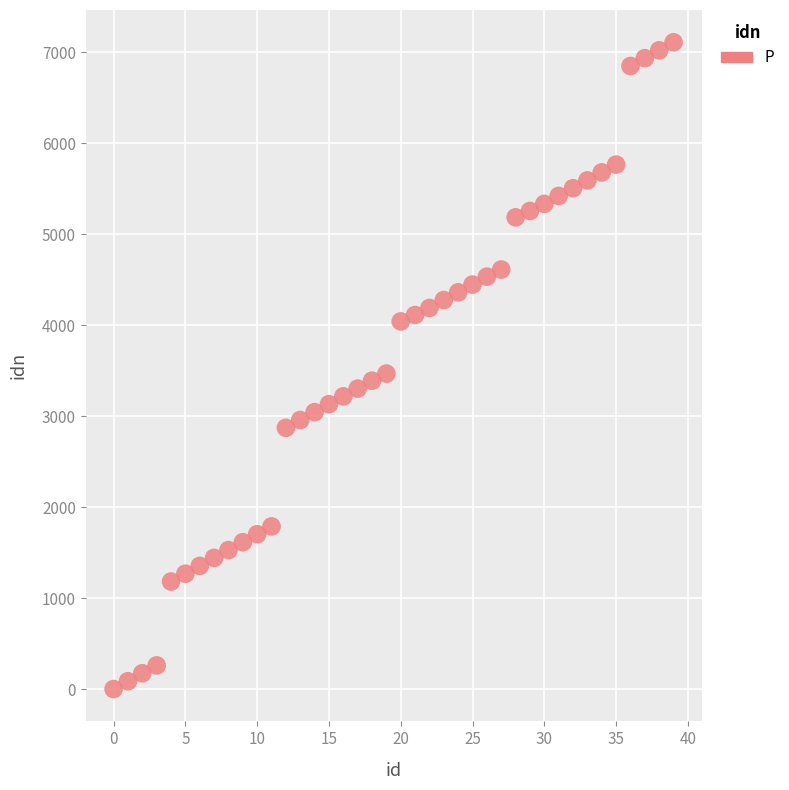

What is the range of Y values (max minus min)?

7110